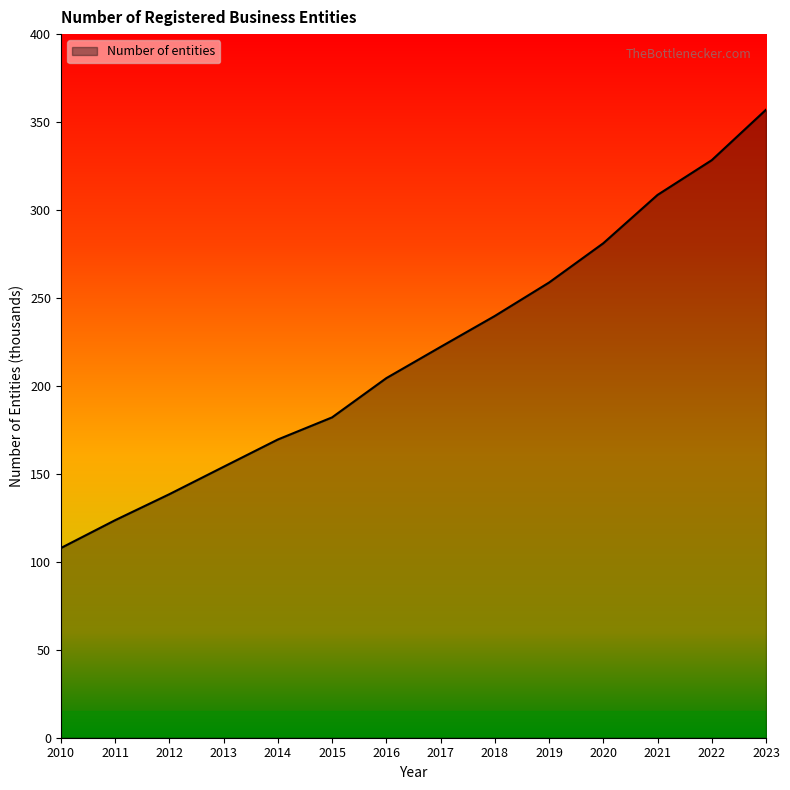

Where does the data first go above 222?

2017